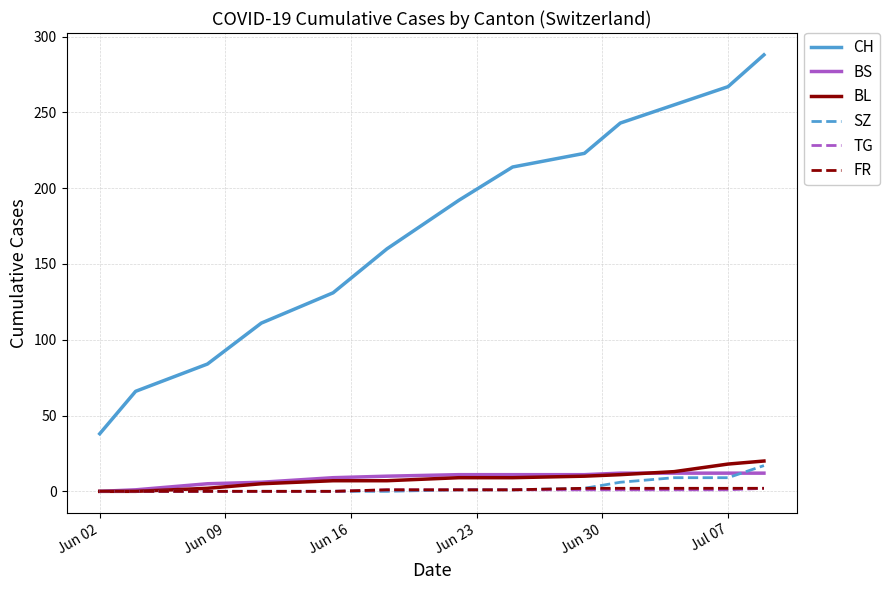

True or false: CH and FR cross at least once.

False